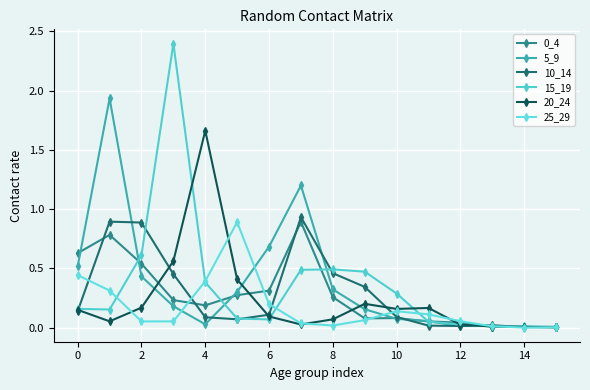

True or false: 25_29 and 0_4 intersect in this chart.

True